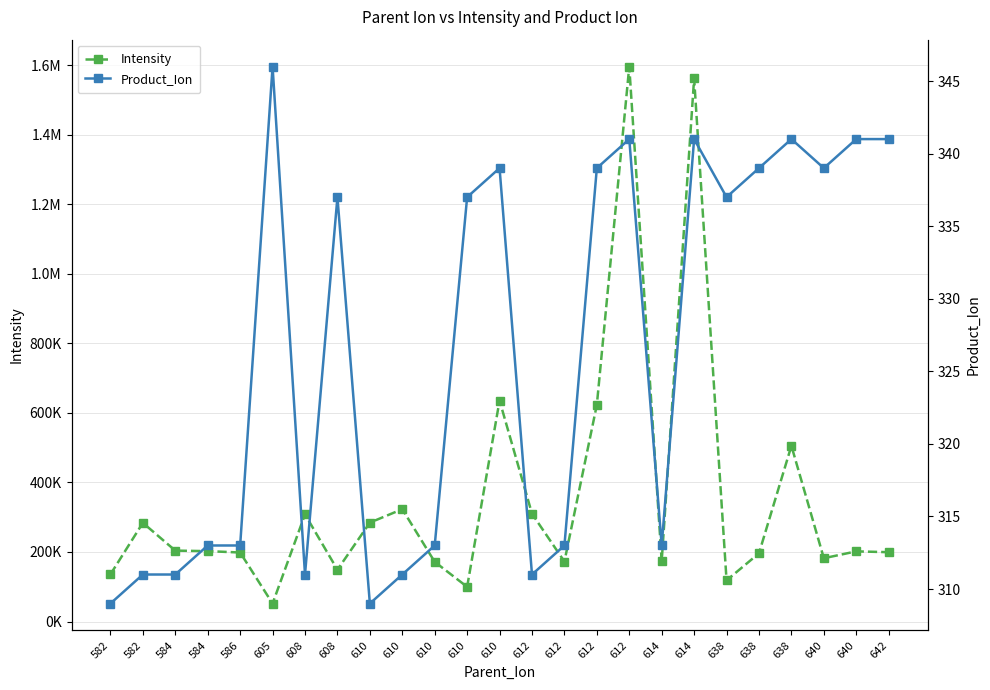

How many data points does each series have?

25